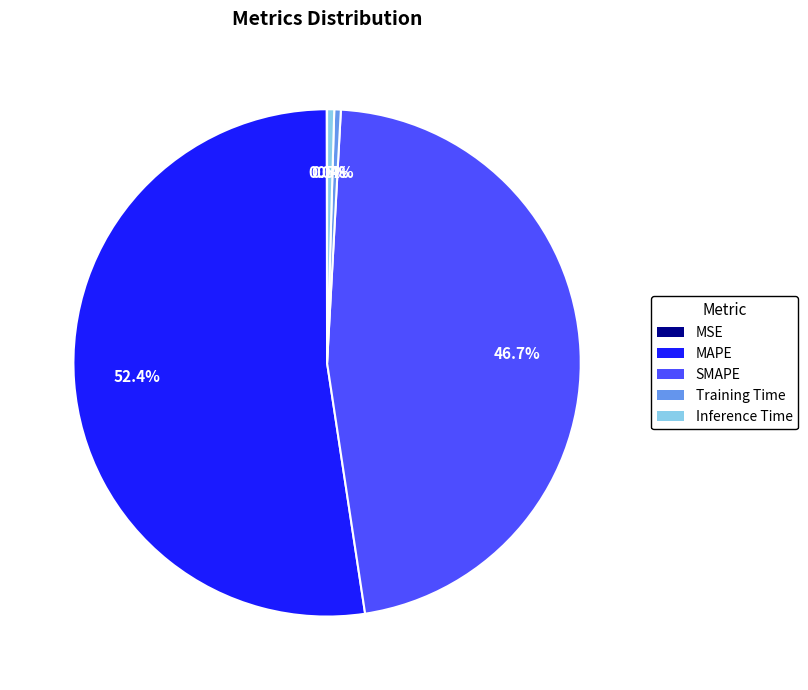

Which slice is the largest?

MAPE